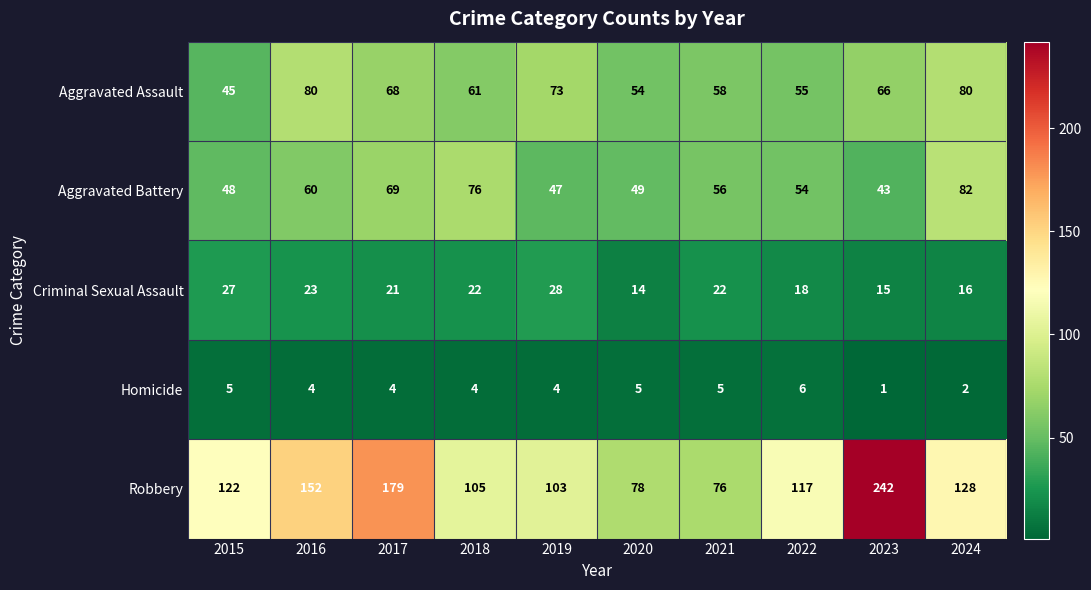

What is the difference between the maximum and minimum values in the Robbery series?

166